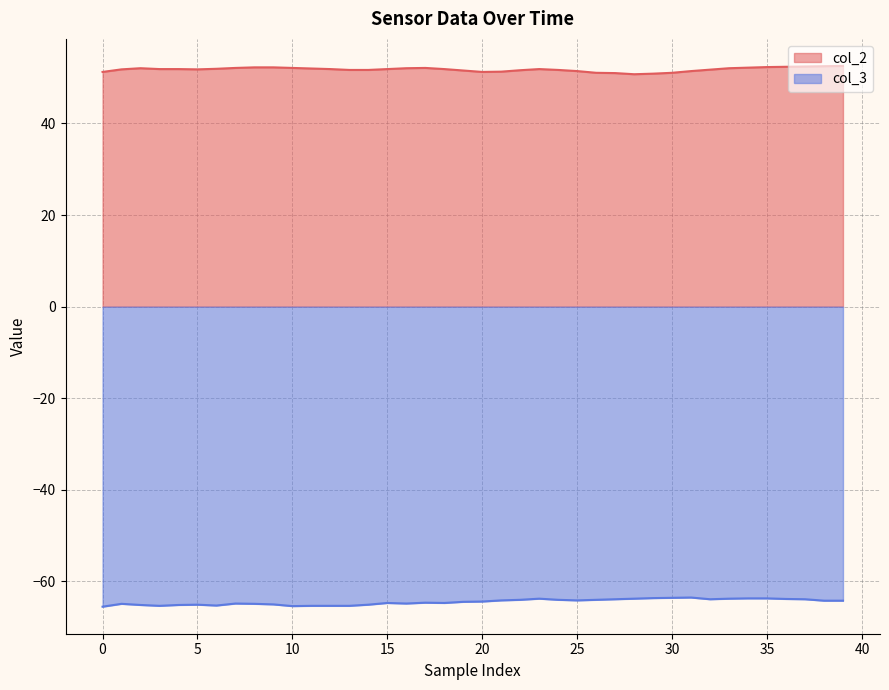

Reading left to right, transcribe all the data shown in this chart.

col_2: 51.2	51.8	52.1	51.9	51.9	51.8	51.9	52.1	52.2	52.2	52.1	52.0	51.9	51.7	51.7	51.9	52.1	52.1	51.9	51.6	51.2	51.3	51.6	51.9	51.7	51.4	51.1	51.0	50.8	50.9	51.1	51.4	51.8	52.1	52.2	52.3	52.4	52.4	52.5	52.6
col_3: -65.5	-64.9	-65.1	-65.3	-65.1	-65.1	-65.2	-64.8	-64.9	-65.0	-65.4	-65.3	-65.3	-65.3	-65.1	-64.7	-64.8	-64.6	-64.7	-64.4	-64.4	-64.1	-64.0	-63.8	-64.0	-64.1	-64.0	-63.9	-63.8	-63.6	-63.6	-63.5	-63.9	-63.8	-63.7	-63.7	-63.8	-63.9	-64.2	-64.2